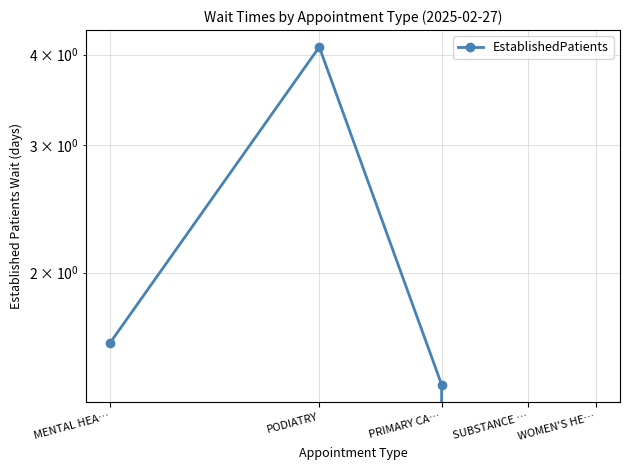

What position from the left is WOMEN'S HE…?

5